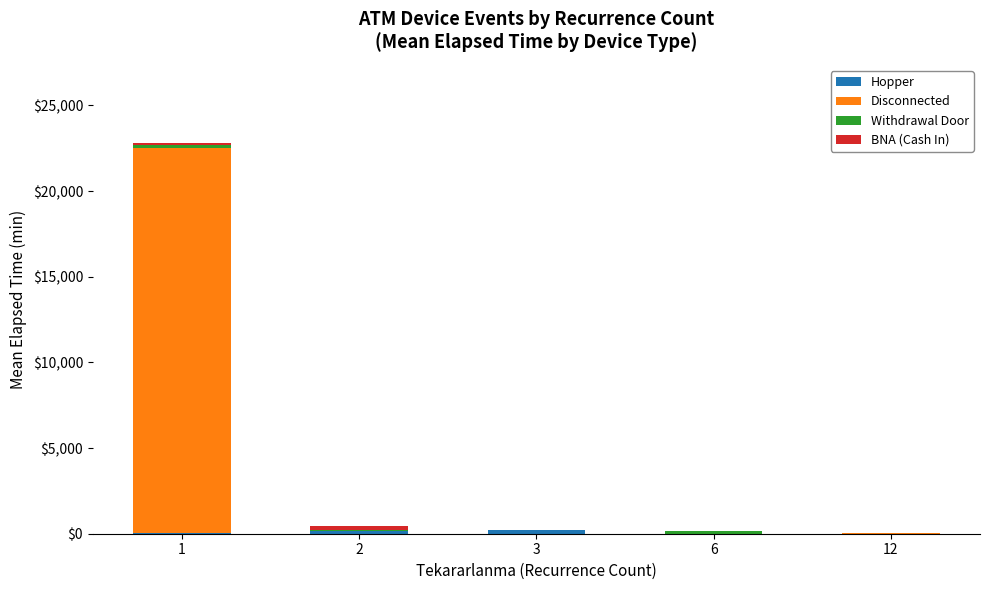

How many series are shown in this chart?

4